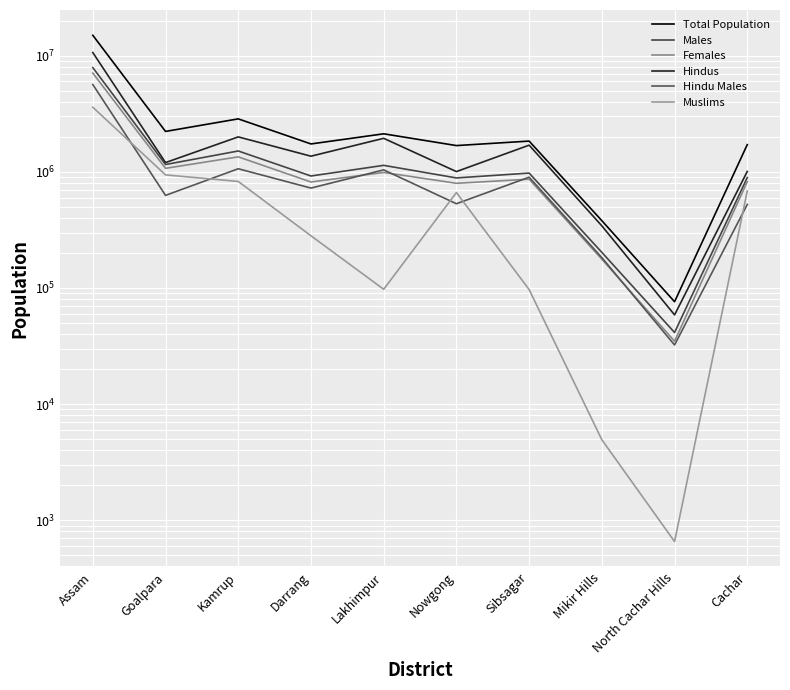

What is the minimum value for Hindus?

58581